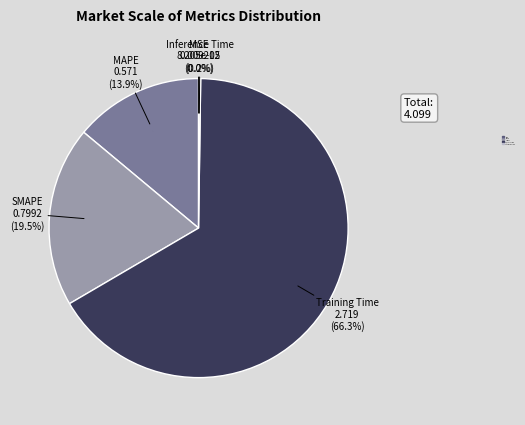

Combined, what portion of the pie is MAPE and SMAPE?

33.4%